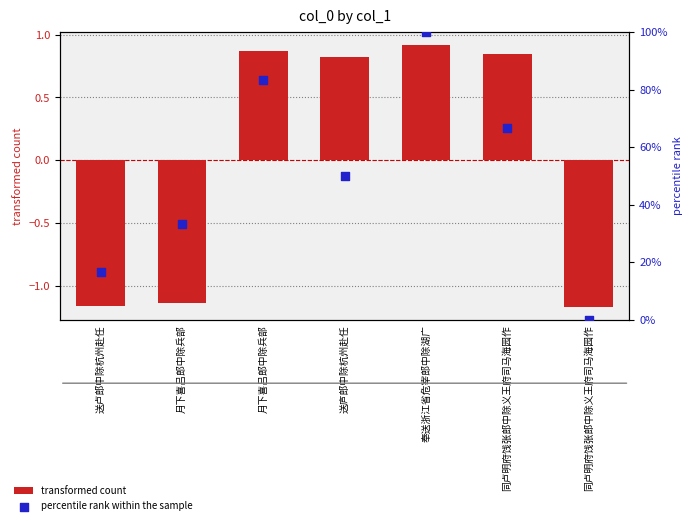

Is the value of percentile rank within the sample at 同卢明府饯张郎中除义王府司马海园作 greater than the value of transformed count at 月下喜吕郎中除兵部?

Yes